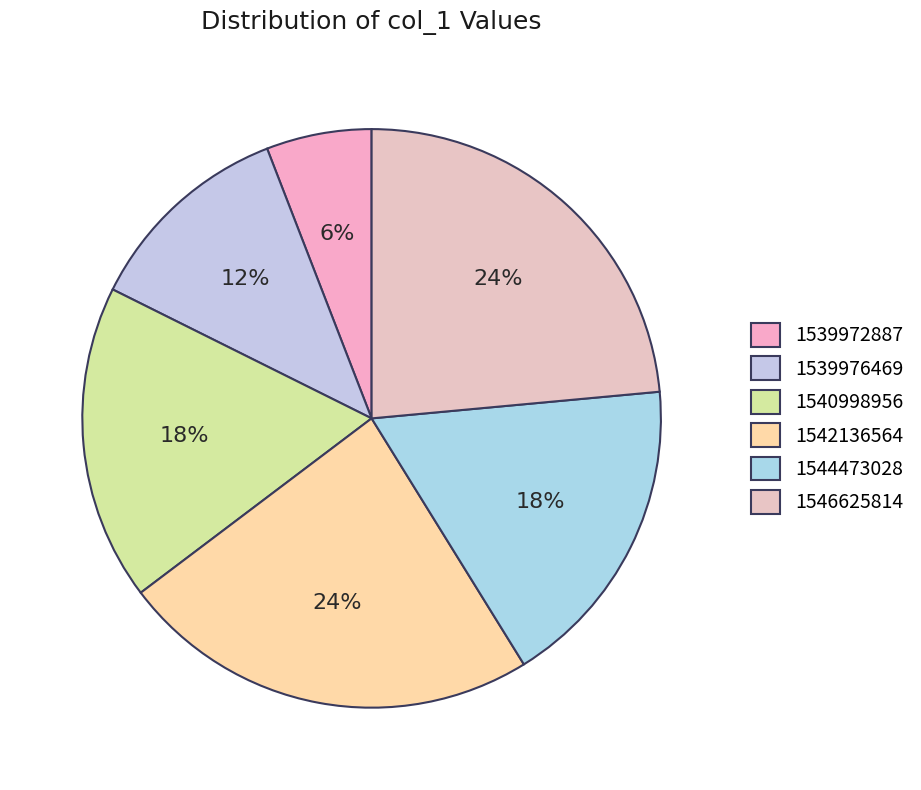

Which has a higher value, 1540998956 or 1542136564?

1542136564